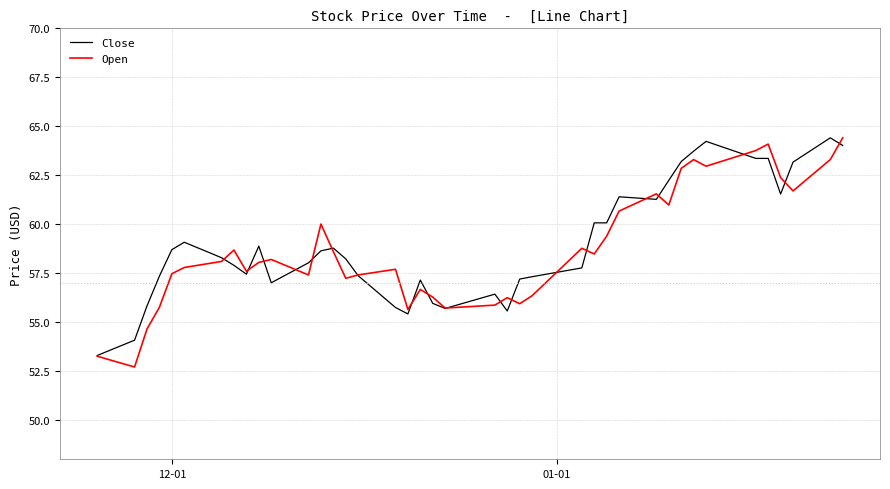

What is the highest value of the Close series?

64.4